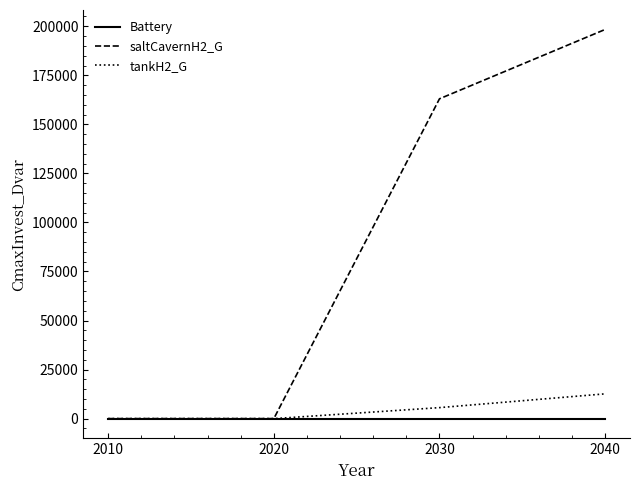

What is the greatest value displayed?

198375.2